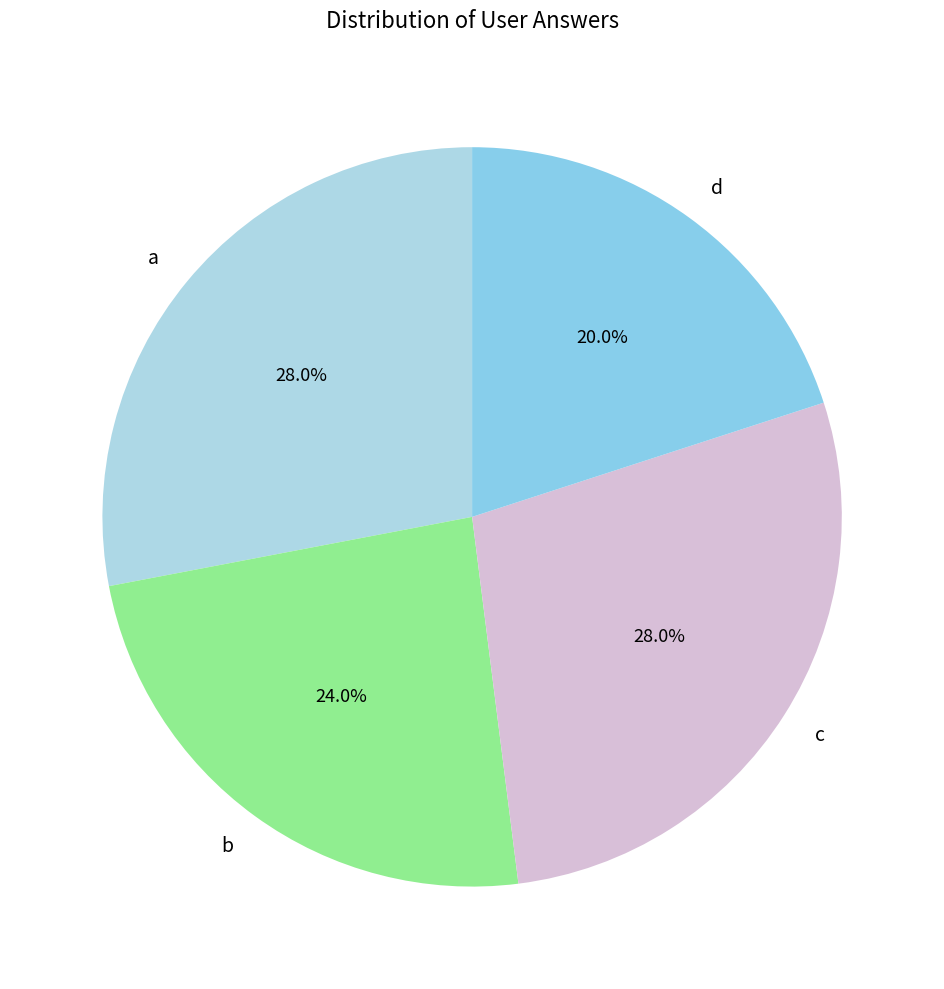

To the nearest percent, what is the difference between the d and c slice percentages?

8%